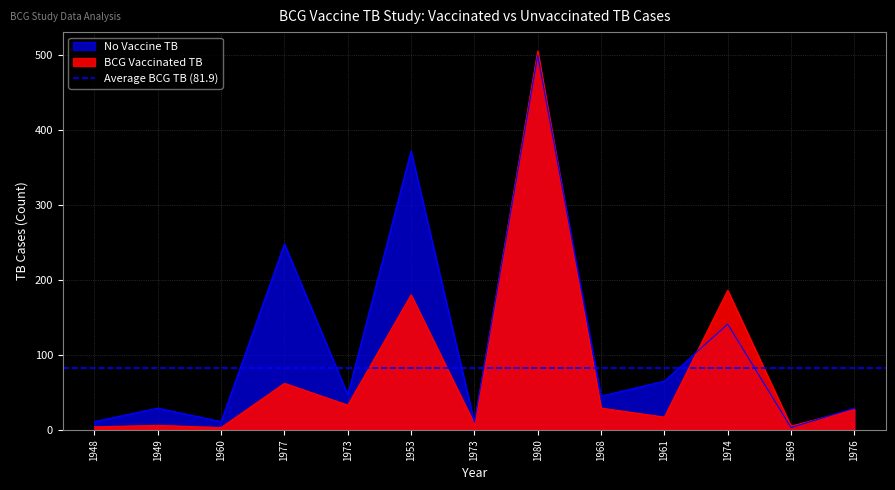

Is it true that No Vaccine TB equals 29 at 1949?

True